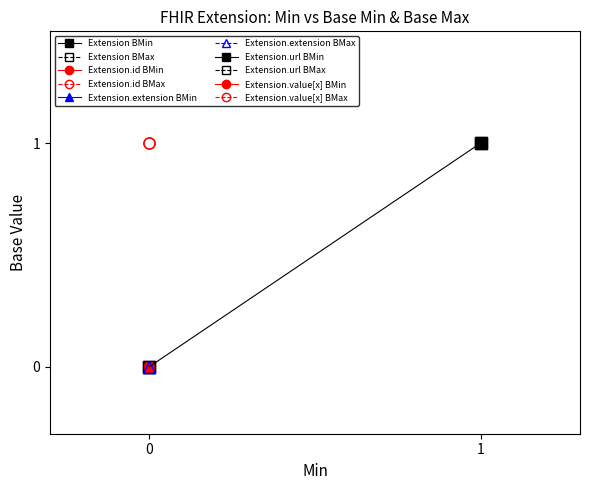

Which series changed the most between Base Min and Base Max?

Extension.id